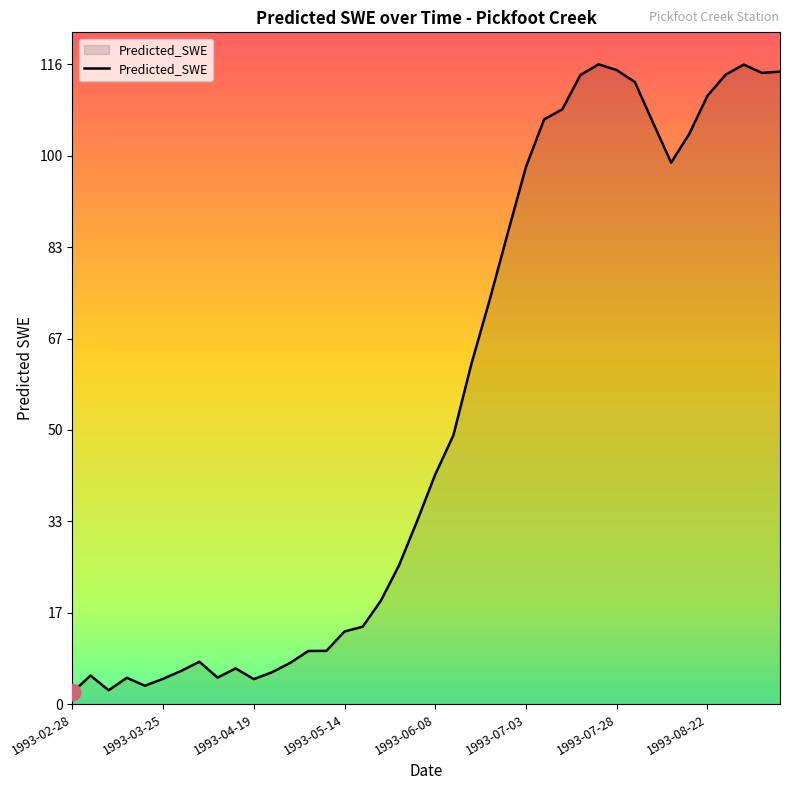

What is the greatest value displayed?

116.4